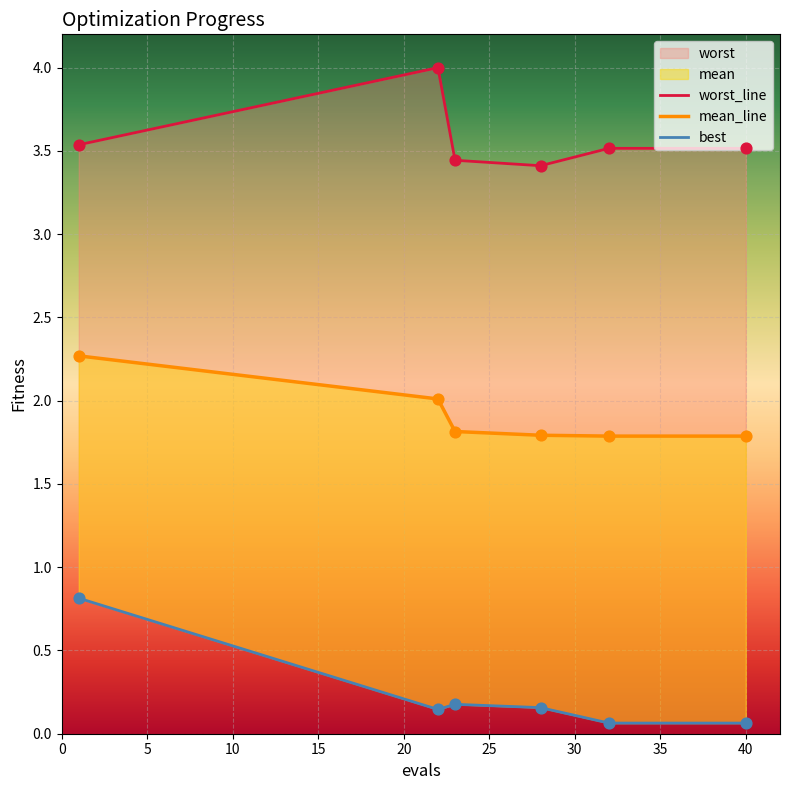

What is the total value across all series at 10?

5.4